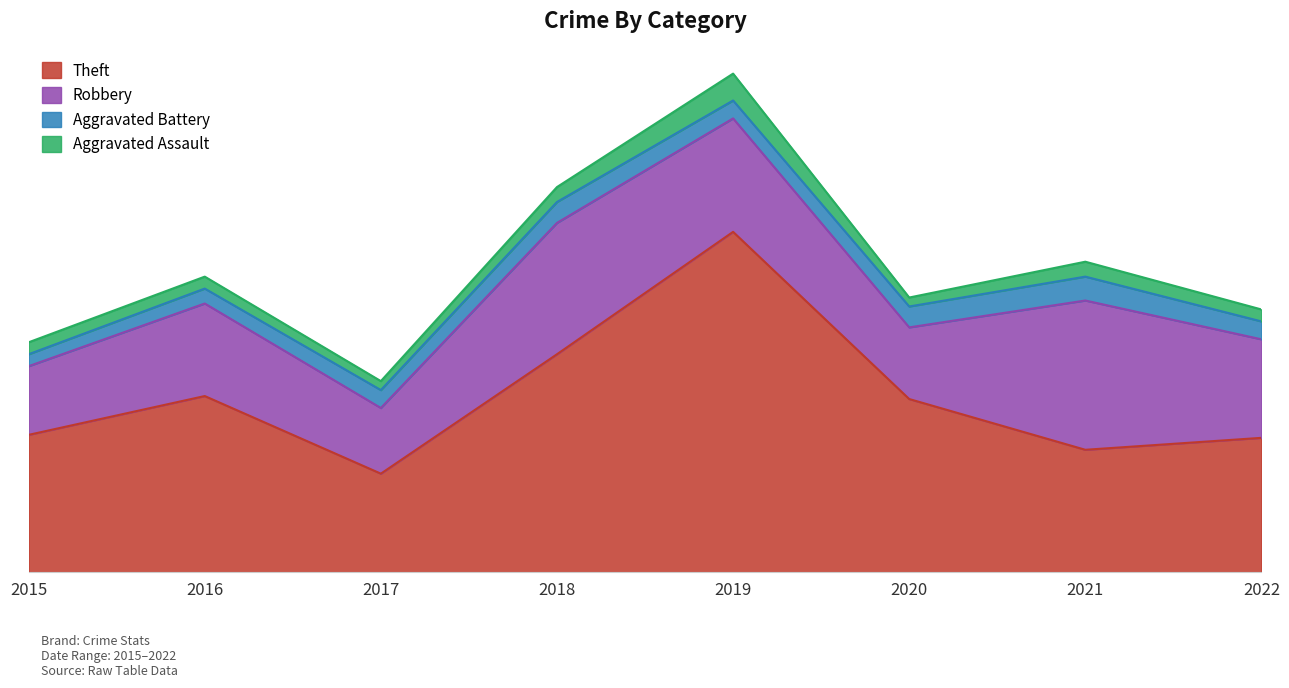

Reading left to right, list all the values displayed in this chart.

Theft: 2015=46	2016=59	2017=33	2018=73	2019=114	2020=58	2021=41	2022=45
Robbery: 2015=23	2016=31	2017=22	2018=44	2019=38	2020=24	2021=50	2022=33
Aggravated Battery: 2015=4	2016=5	2017=6	2018=7	2019=6	2020=7	2021=8	2022=6
Aggravated Assault: 2015=4	2016=4	2017=3	2018=5	2019=9	2020=3	2021=5	2022=4